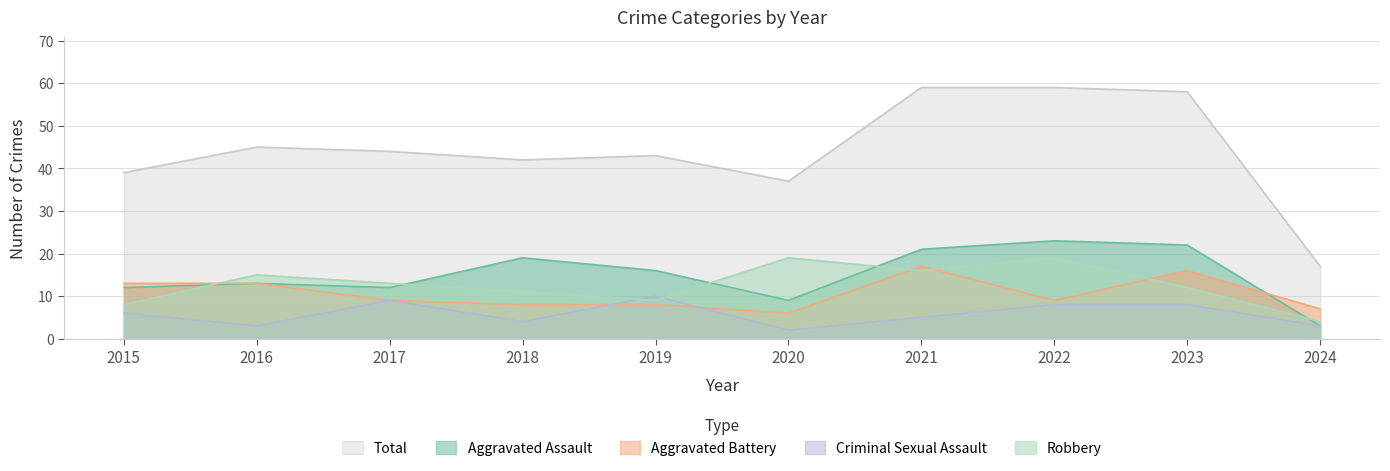

What are all the series names shown in the legend?

Total, Aggravated Assault, Aggravated Battery, Criminal Sexual Assault, Robbery